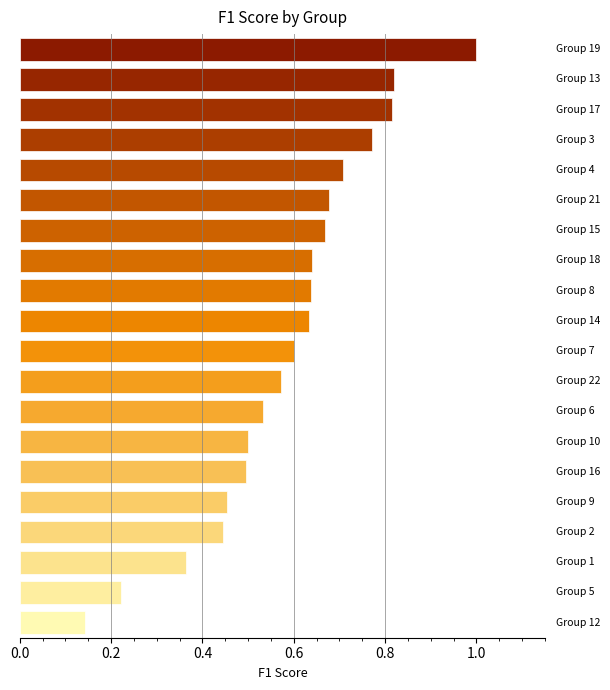

The chart shows a value of 1.3 at Group 13. True or false?

False